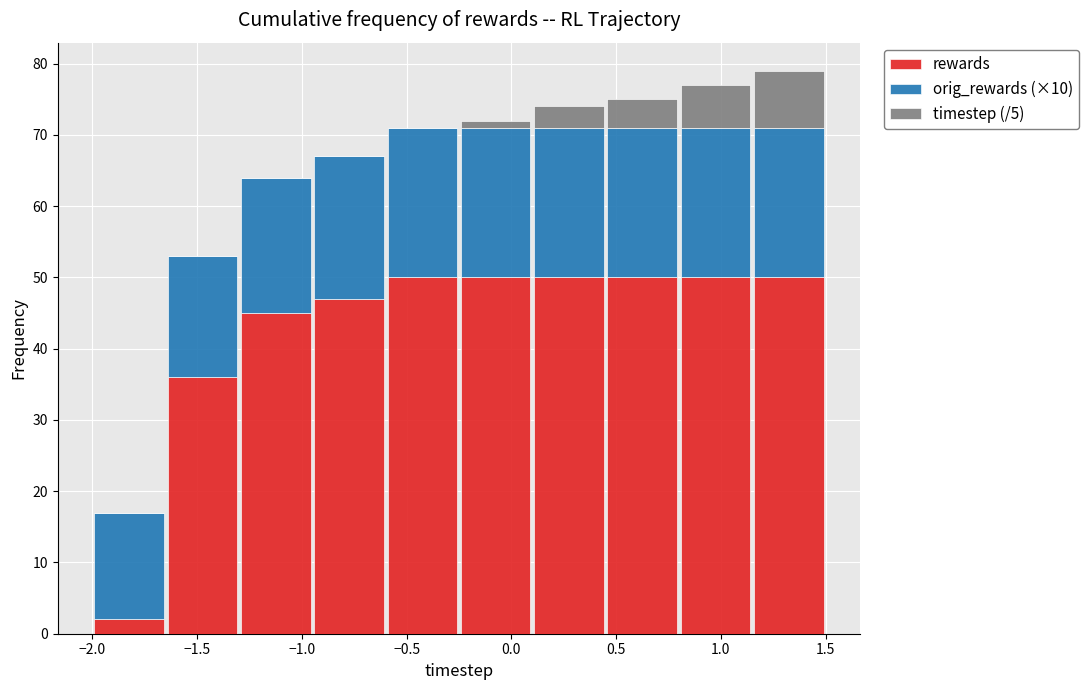

Which range on the x-axis has the tallest stacked bar (by total height)?

1.15 to 1.50